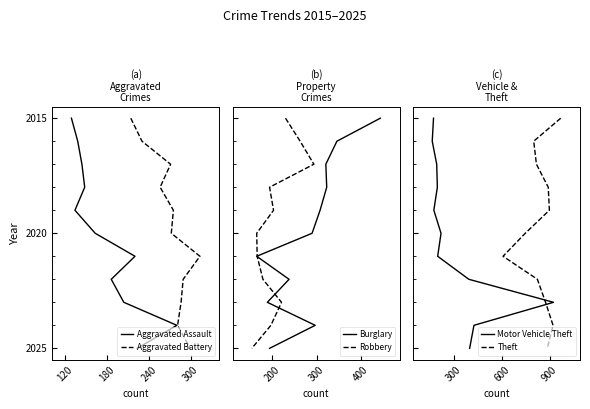

Which series has the largest range (max minus min)?

Aggravated Assault